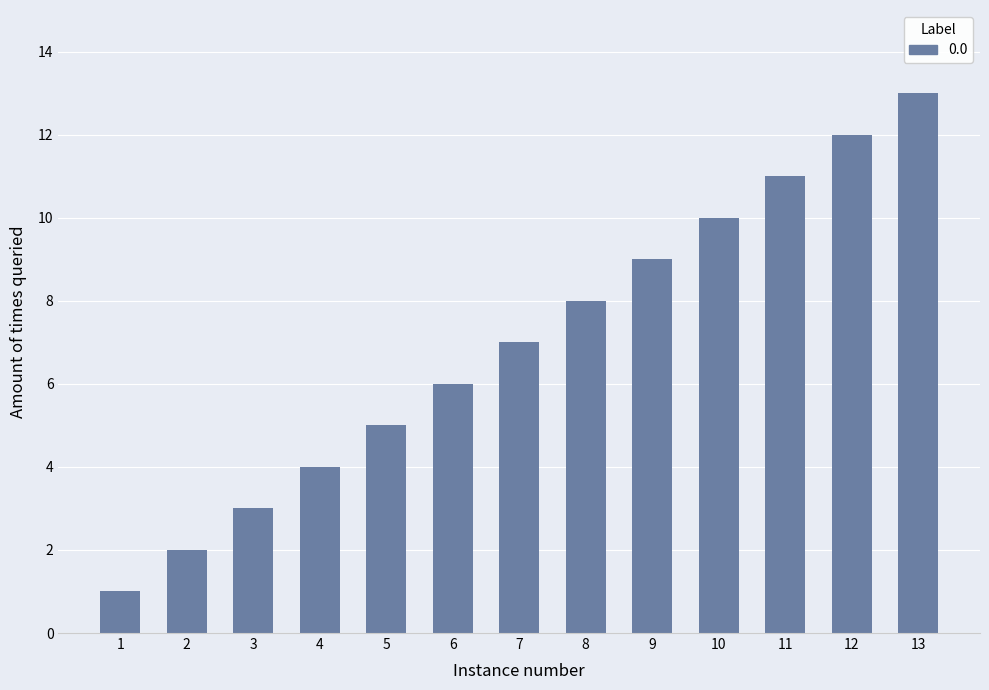

Is it true that the value at 10 is 14?

False